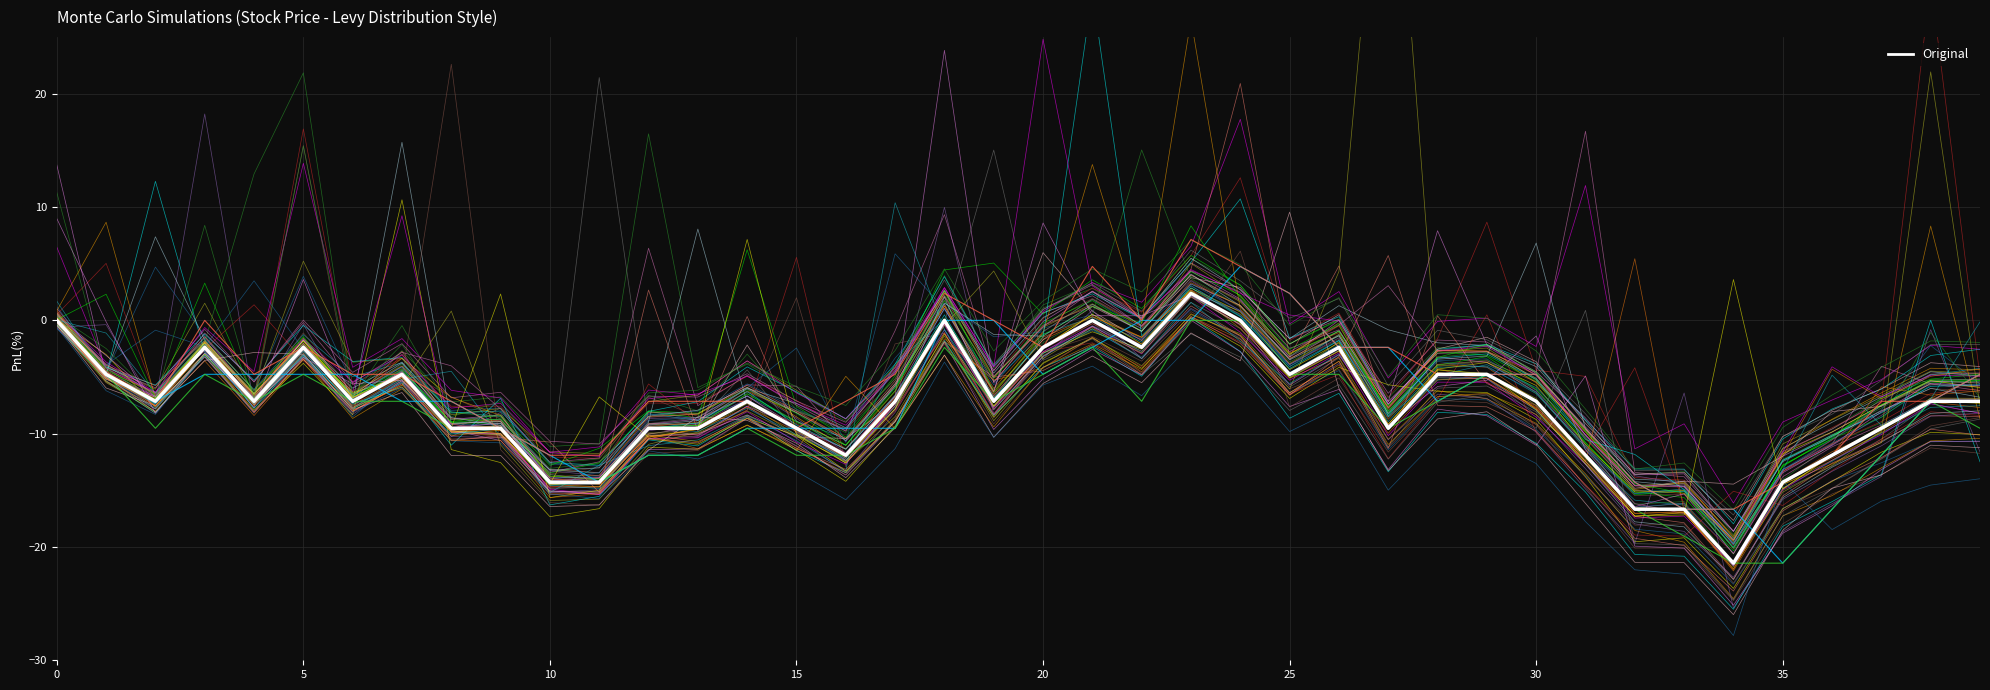

At which category is the sum across all series the highest?

23